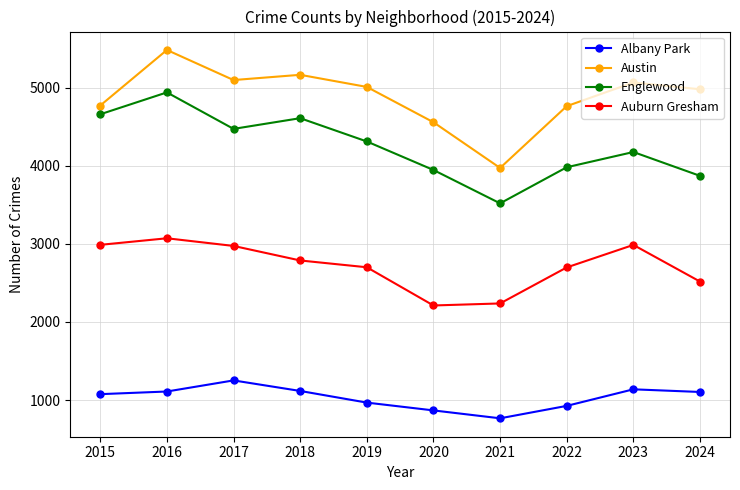

True or false: Englewood and Auburn Gresham cross at least once.

False